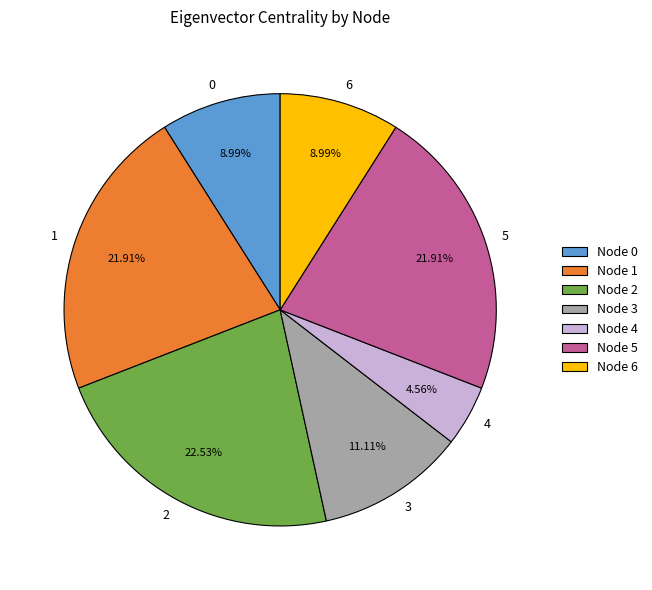

How many segments does this pie chart have?

7